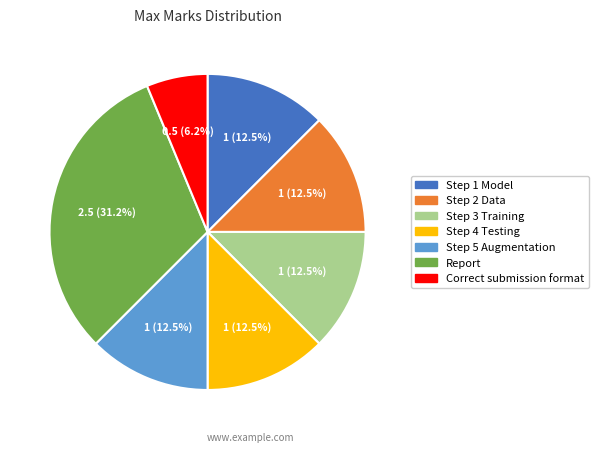

Is the sum of Step 2 Data and Correct submission format greater than half?

No